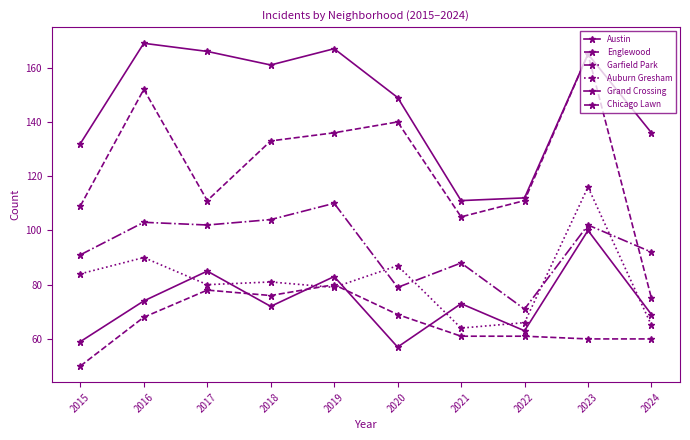

What is the difference between the maximum and minimum values in the Grand Crossing series?

43